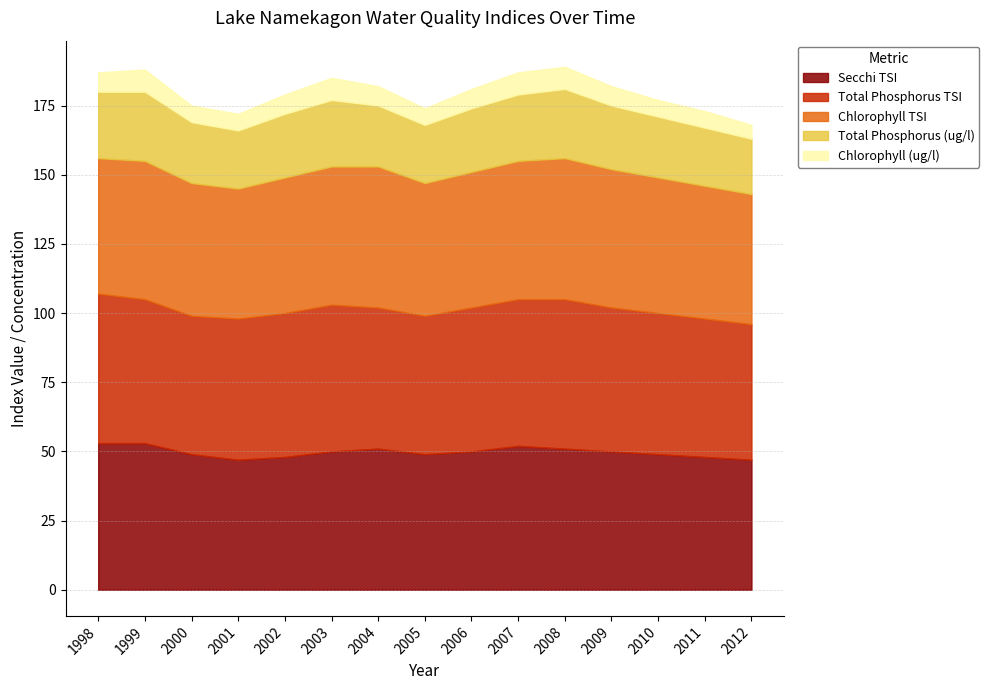

The value of Total Phosphorus TSI at 2005 is 50. True or false?

True